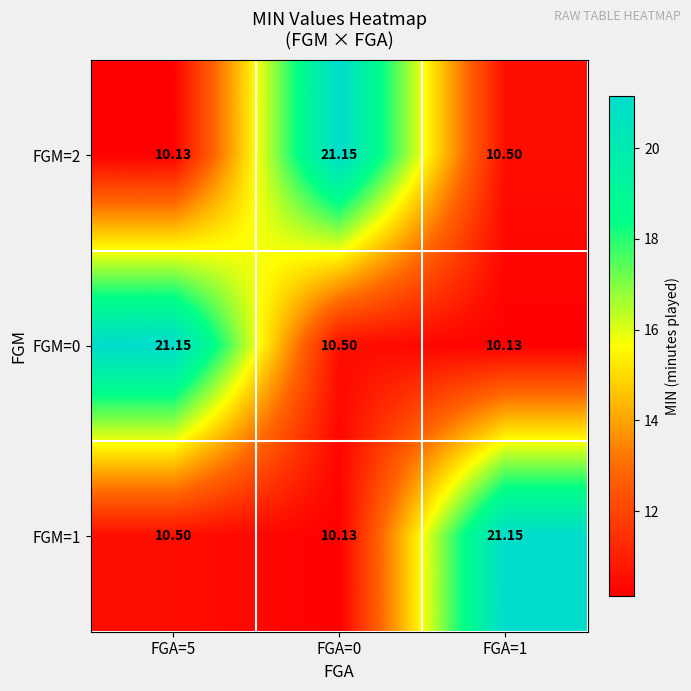

Is the value of FGM=1 at FGA=1 greater than the value of FGM=0 at FGA=0?

Yes